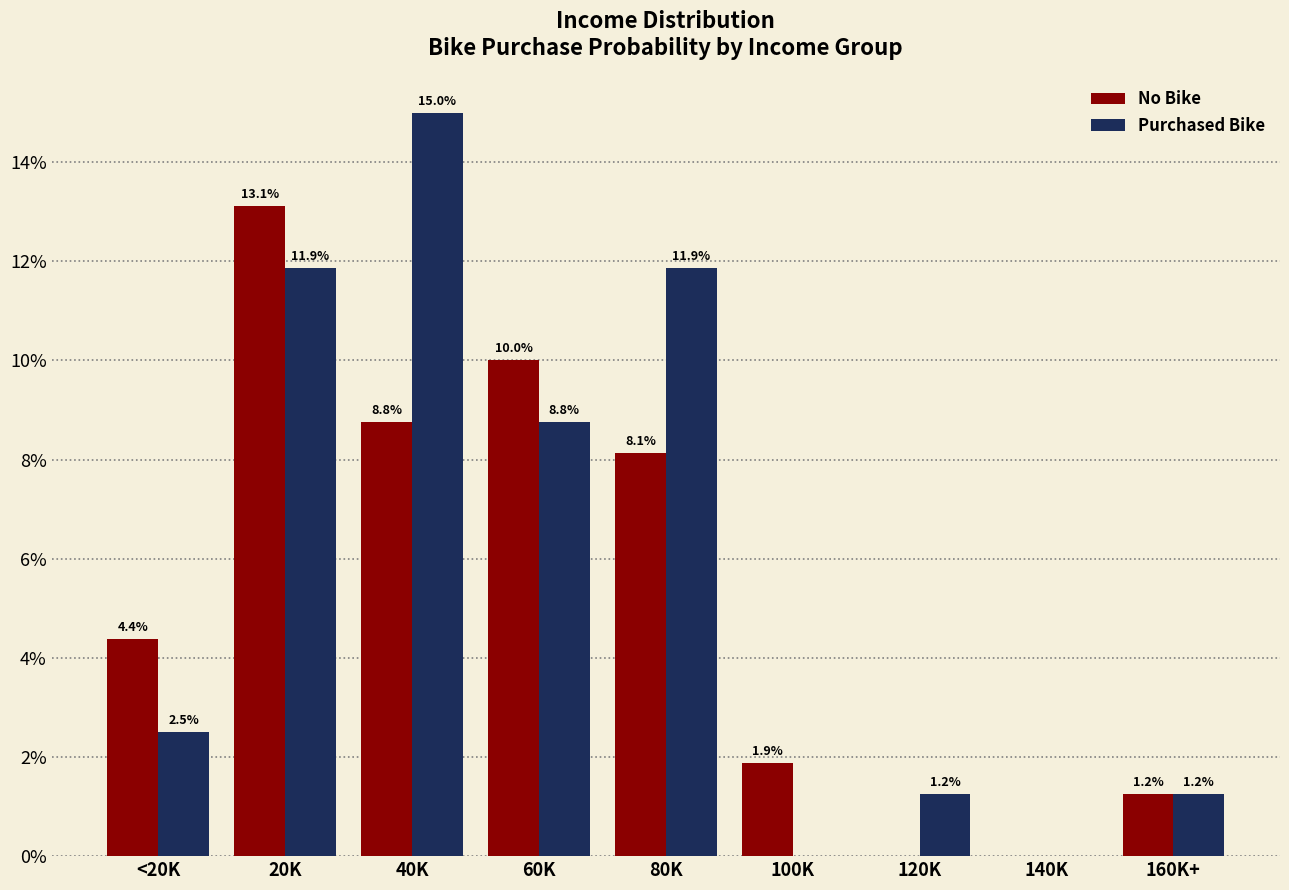

Which category has the highest value across all series?

40K